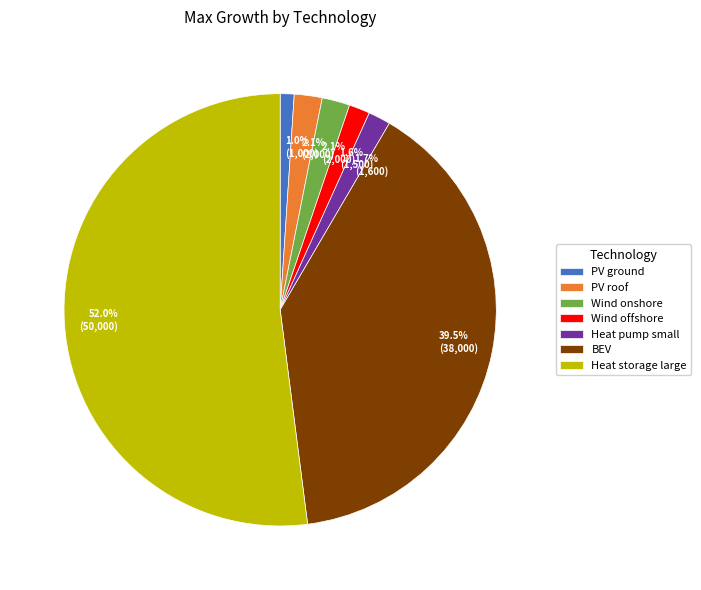

To the nearest percent, what portion does PV ground represent?

1%